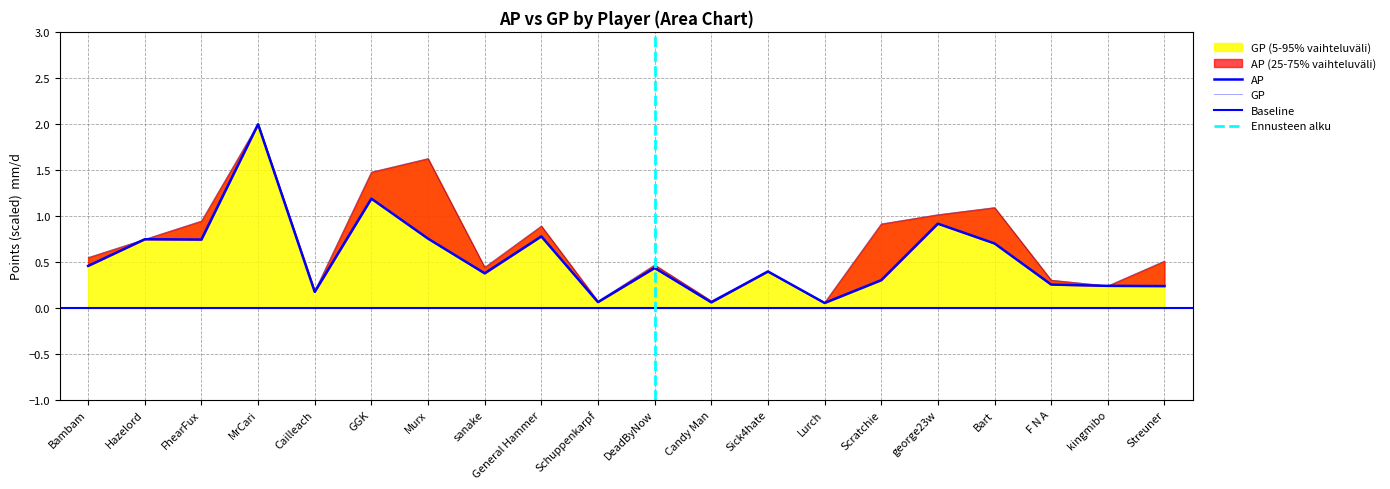

In GP, how many points are higher than both neighbors (excluding endpoints)?

6